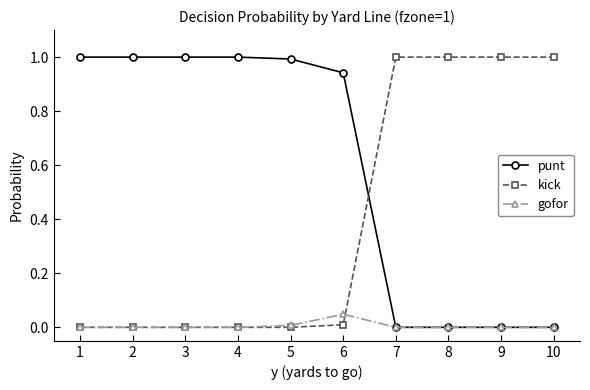

Read the punt value at 1.

1.0